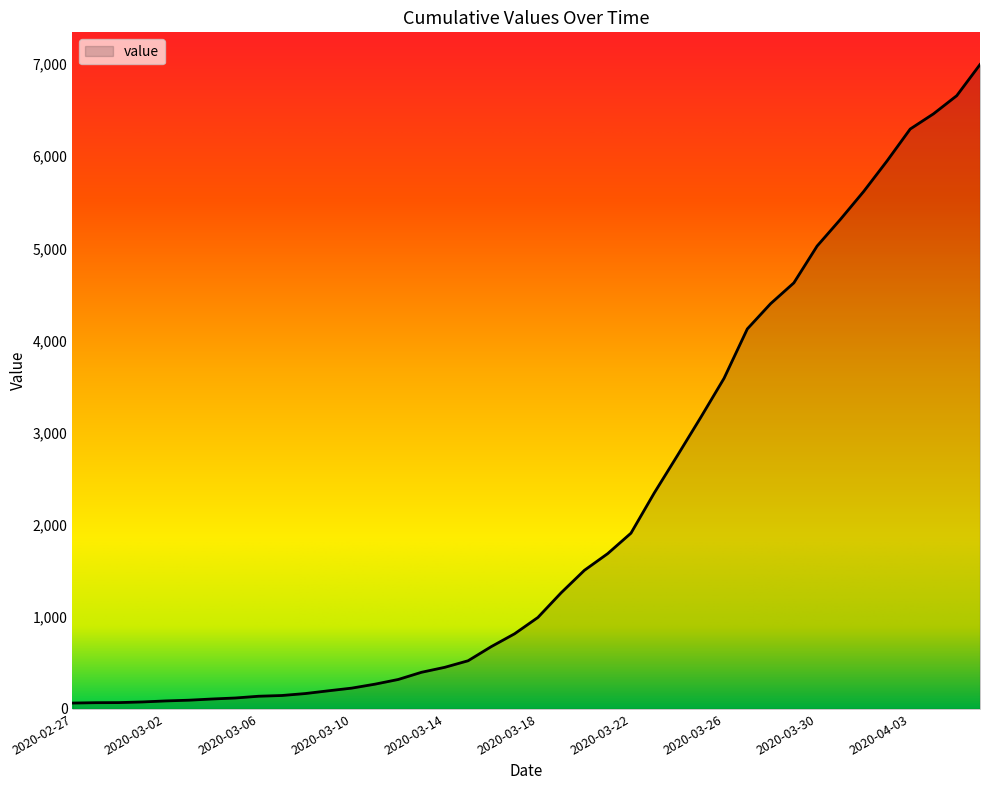

What is the maximum value shown in the chart?

6995